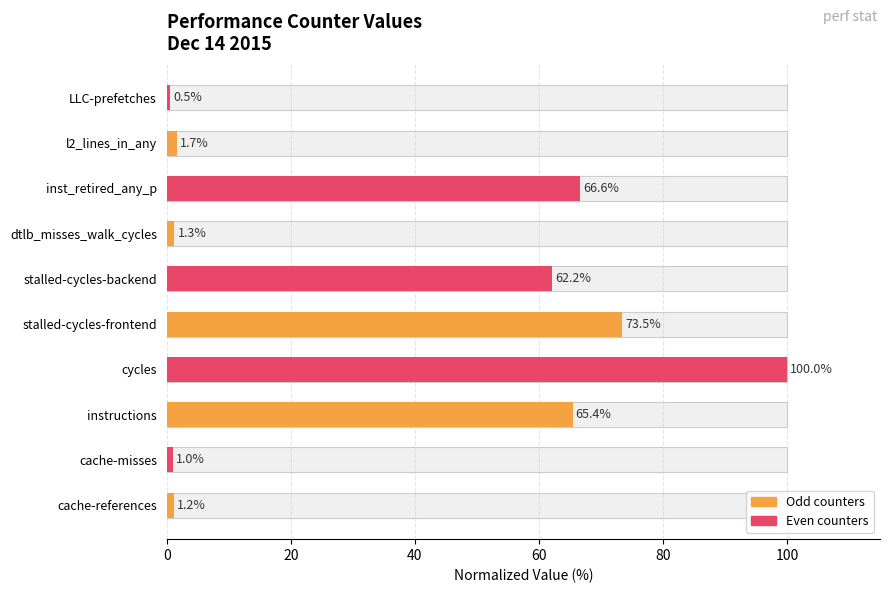

Between LLC-prefetches and stalled-cycles-backend, which is larger?

stalled-cycles-backend